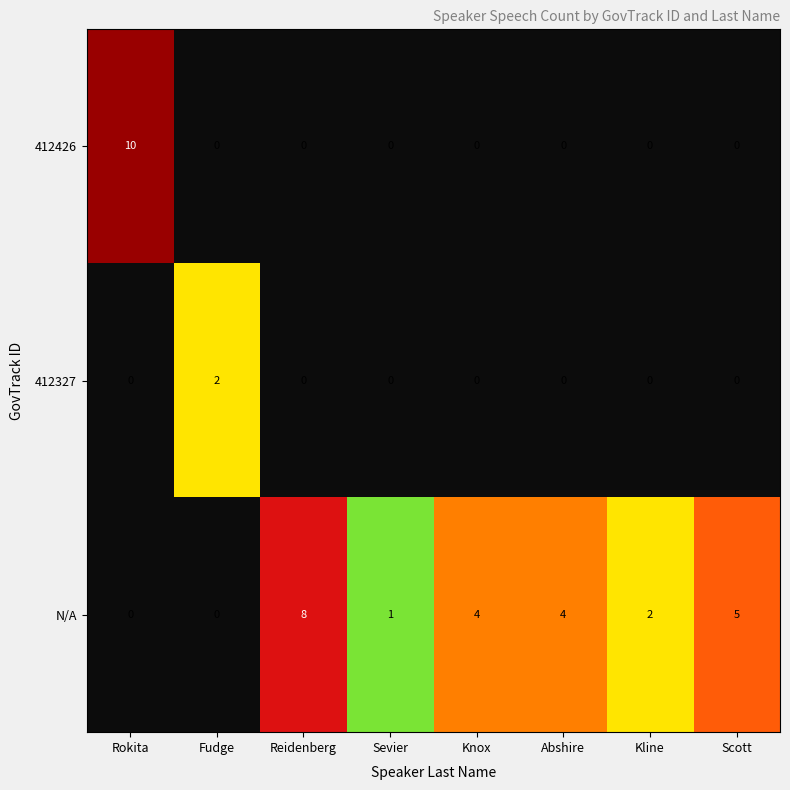

Rank the series by their maximum value, from highest to lowest.

412426, N/A, 412327